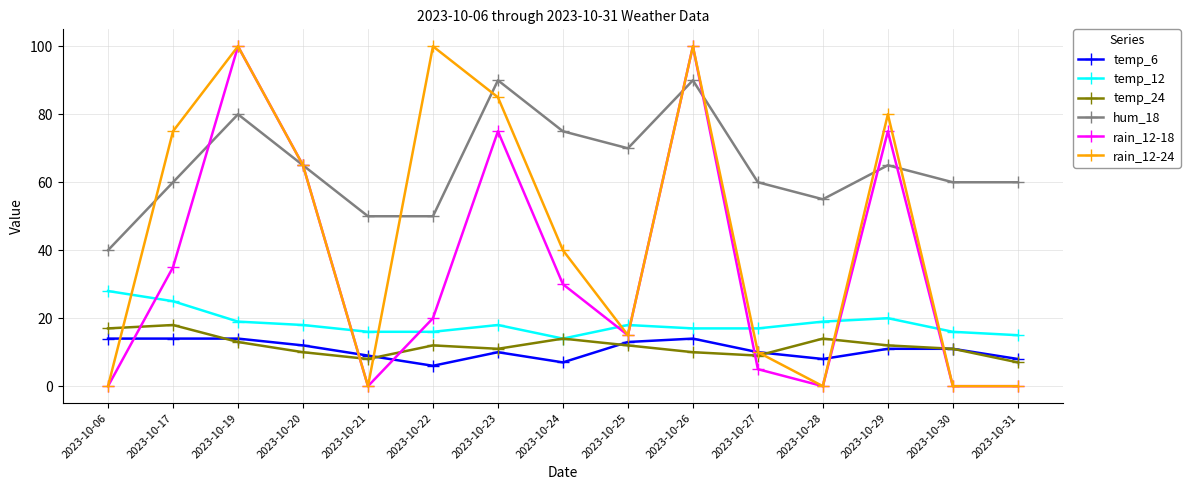

Where does the temp_12 series first go above 18?

2023-10-06